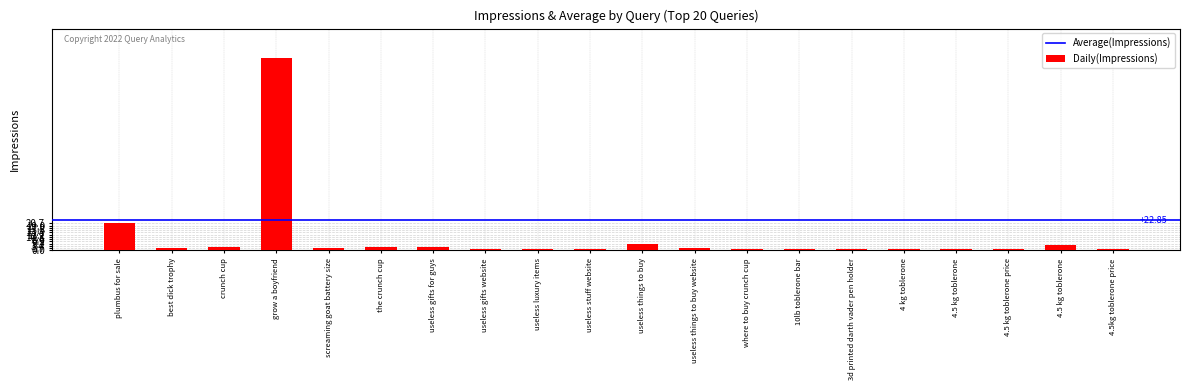

The value at useless things to buy website is 2. True or false?

True